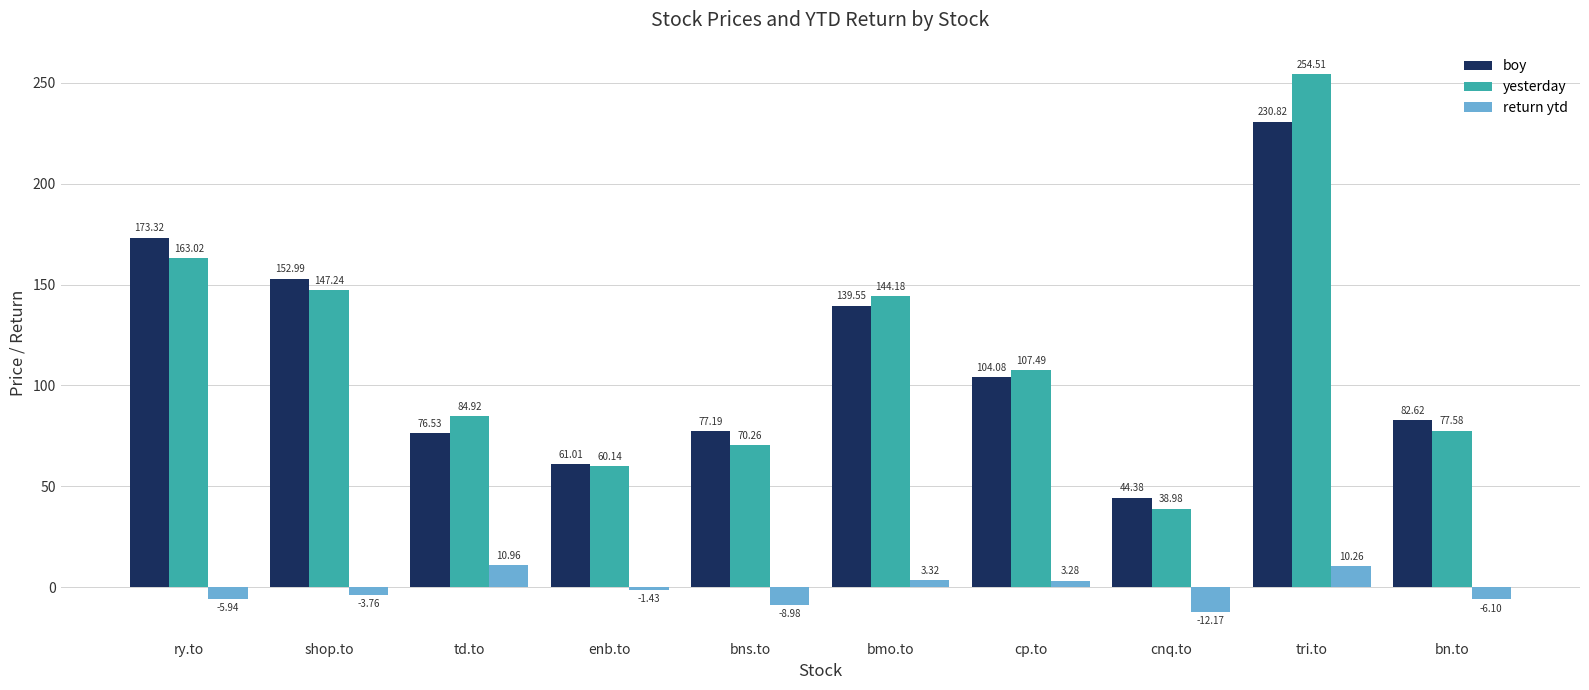

What is the difference between the highest and lowest values at cp.to?

104.2